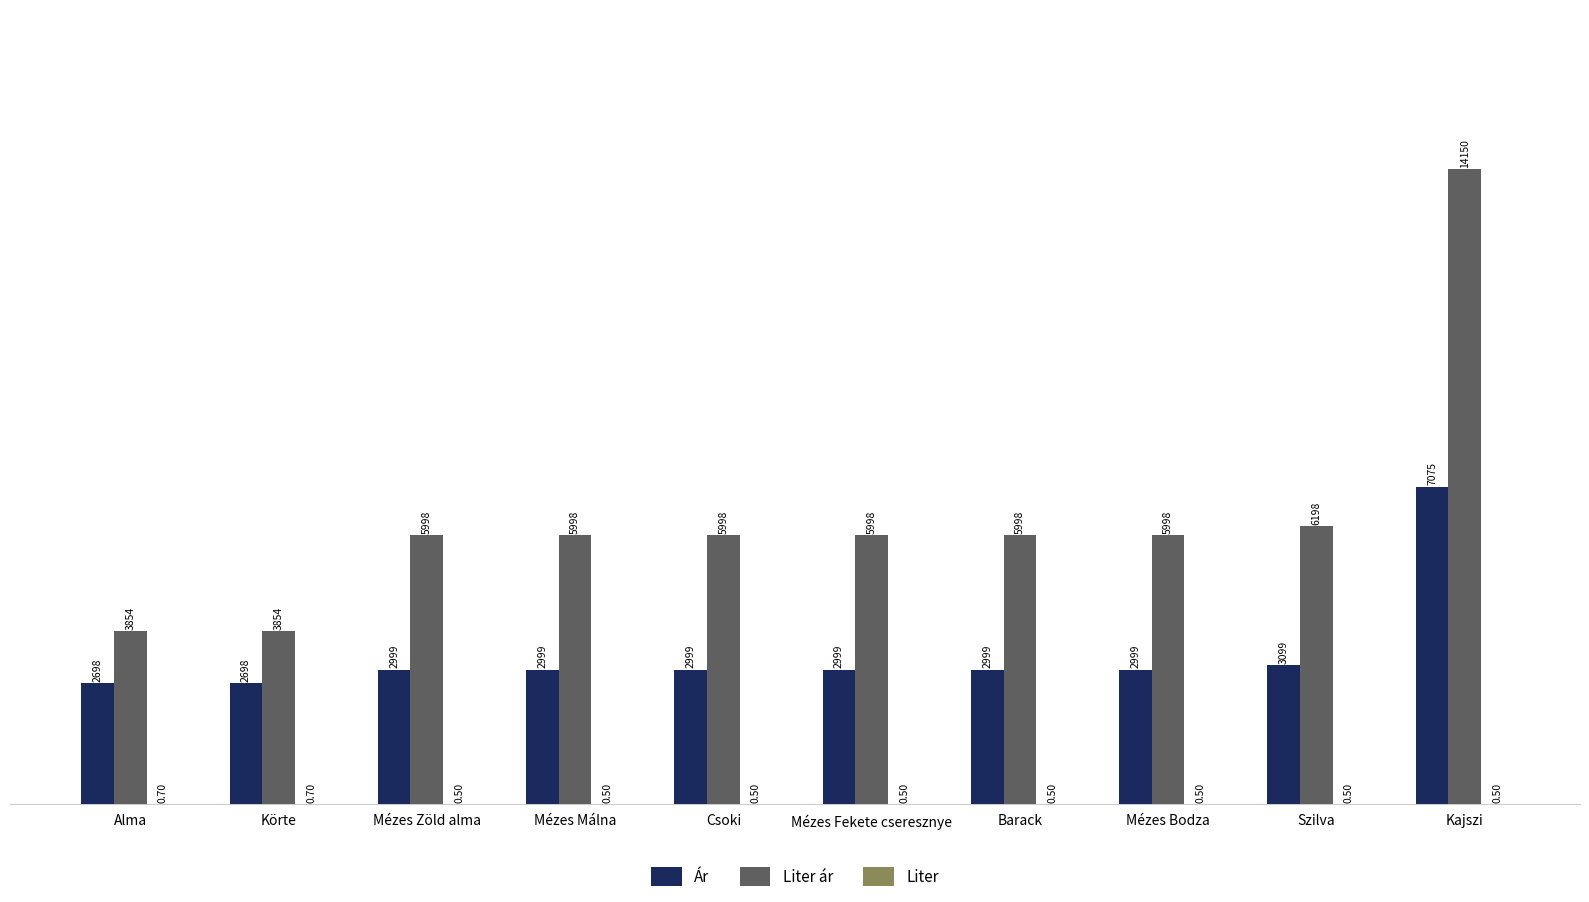

Which category has the highest value across all series?

Kajszi